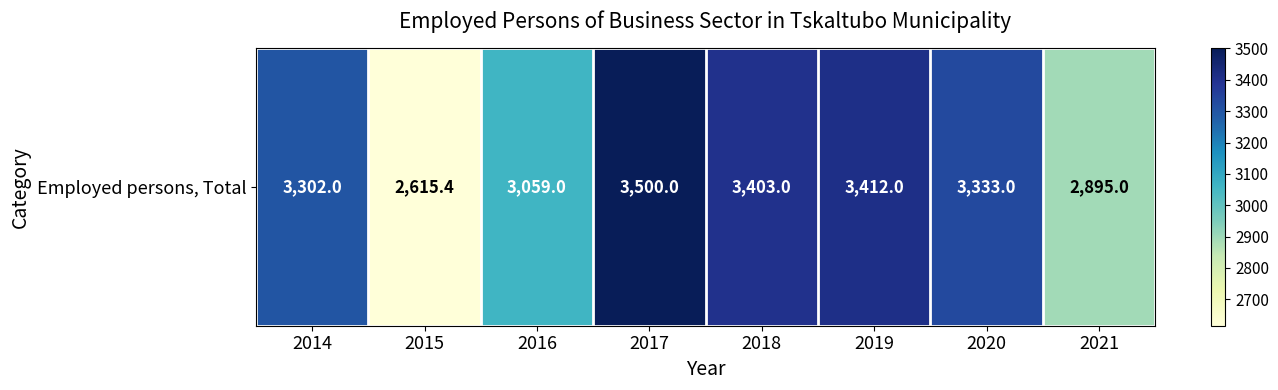

What is the difference between the values at 2016 and 2021?

164.0